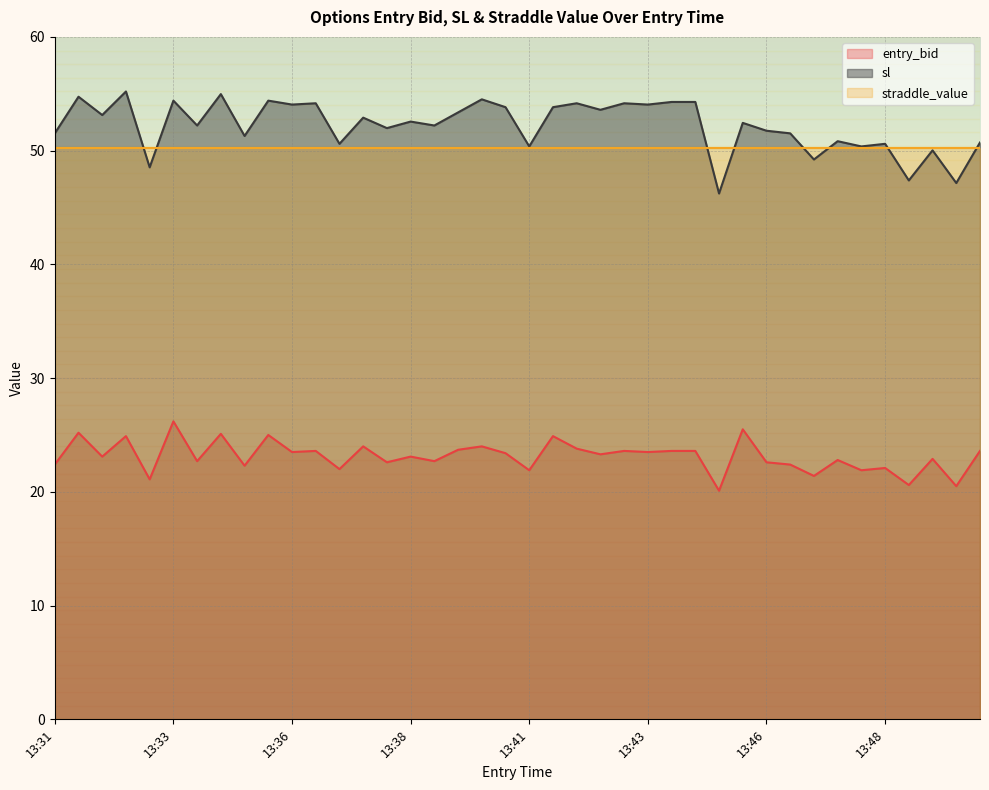

True or false: sl has a value of 50.6 at 13:48.

True